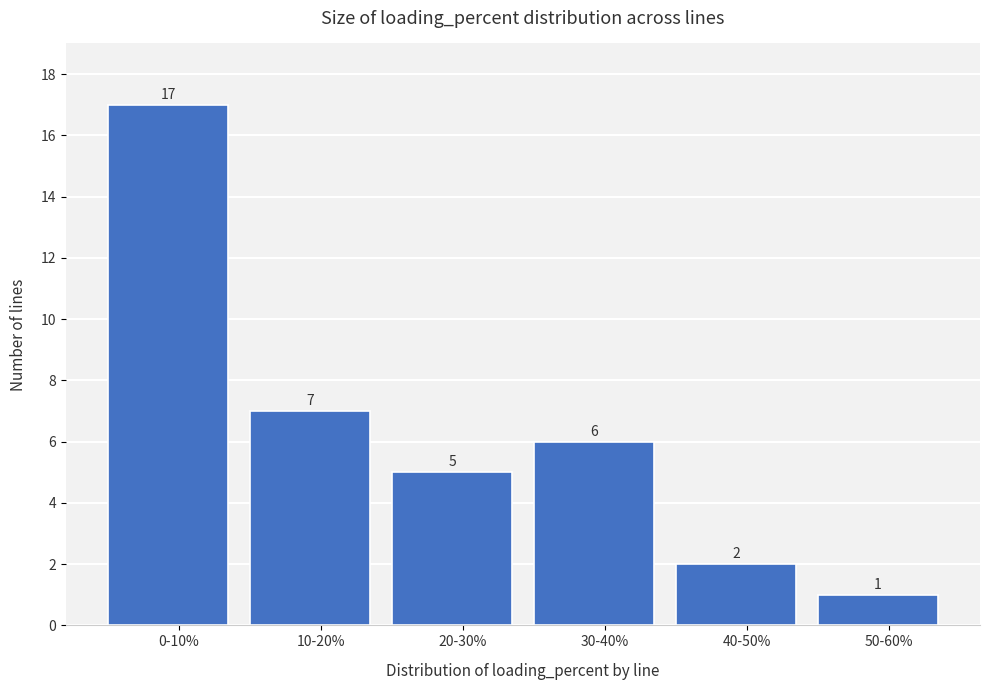

Reading left to right, extract all data points from this chart.

17	7	5	6	2	1